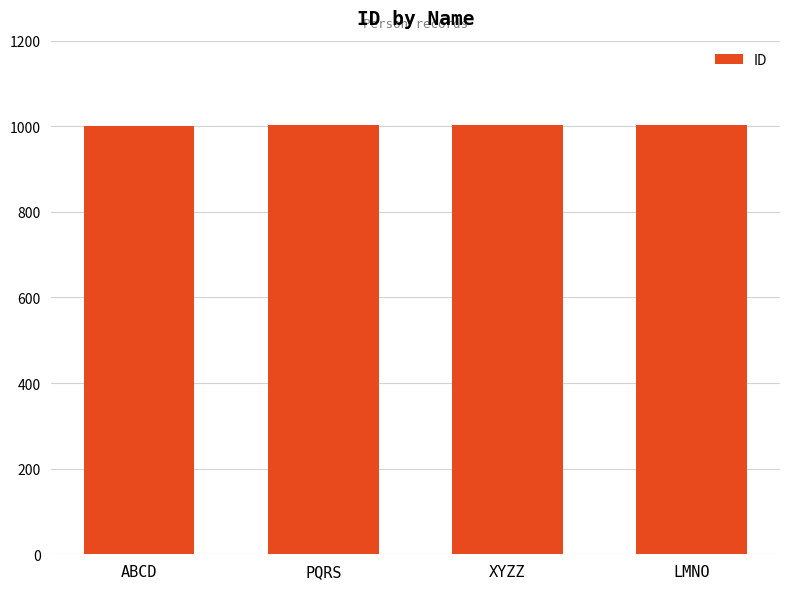

What is the difference between the values at LMNO and ABCD?

3